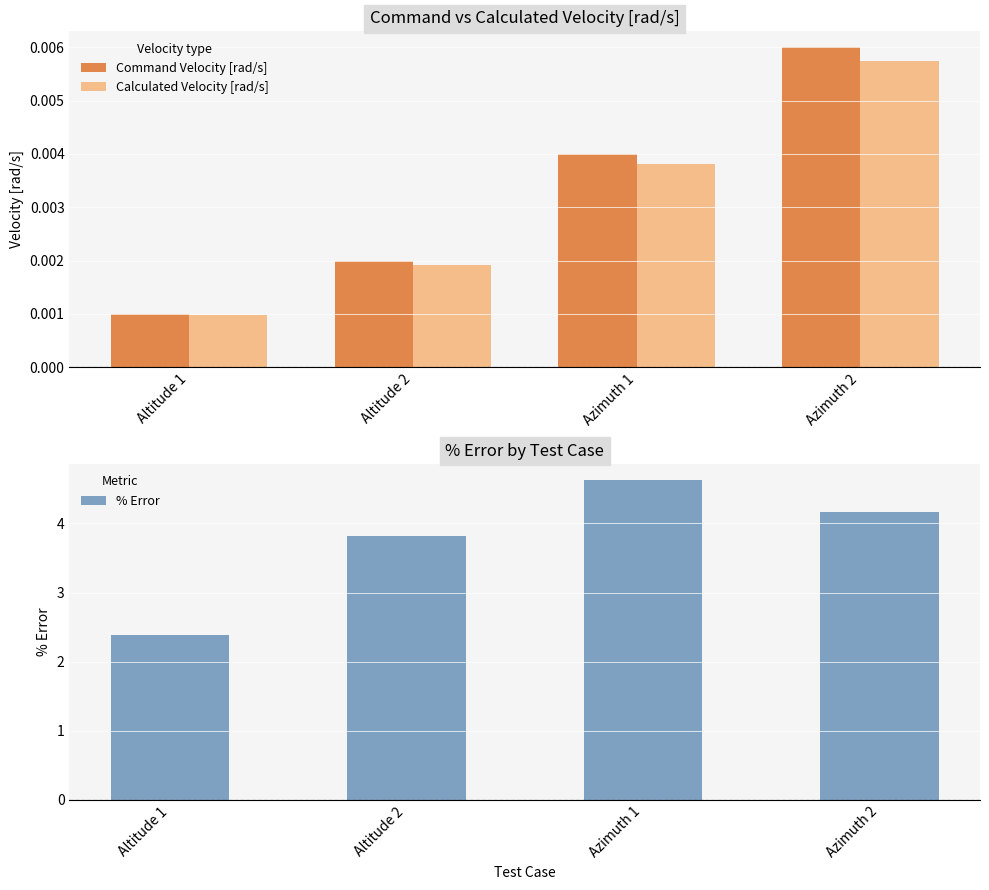

What position from the right is Altitude 2?

3